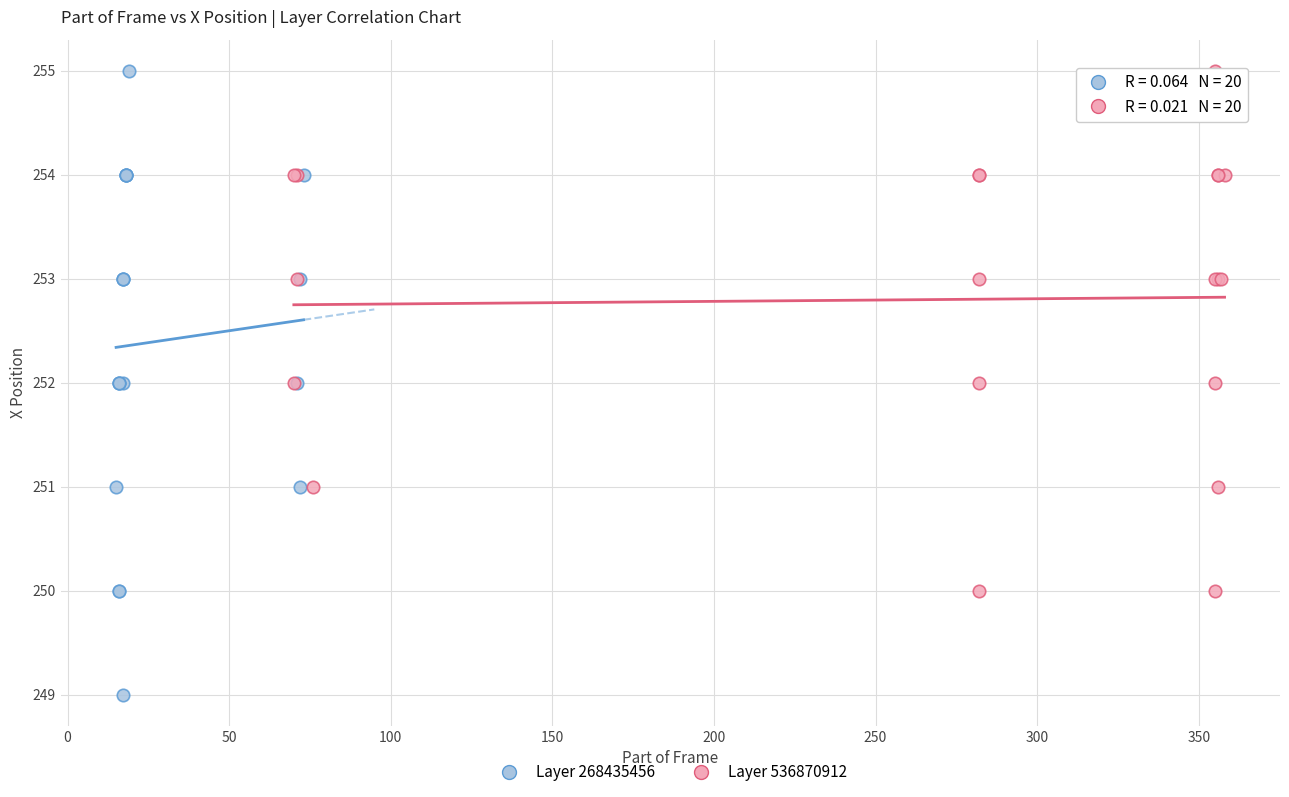

Which series contains the lowest Y value?

Layer 268435456